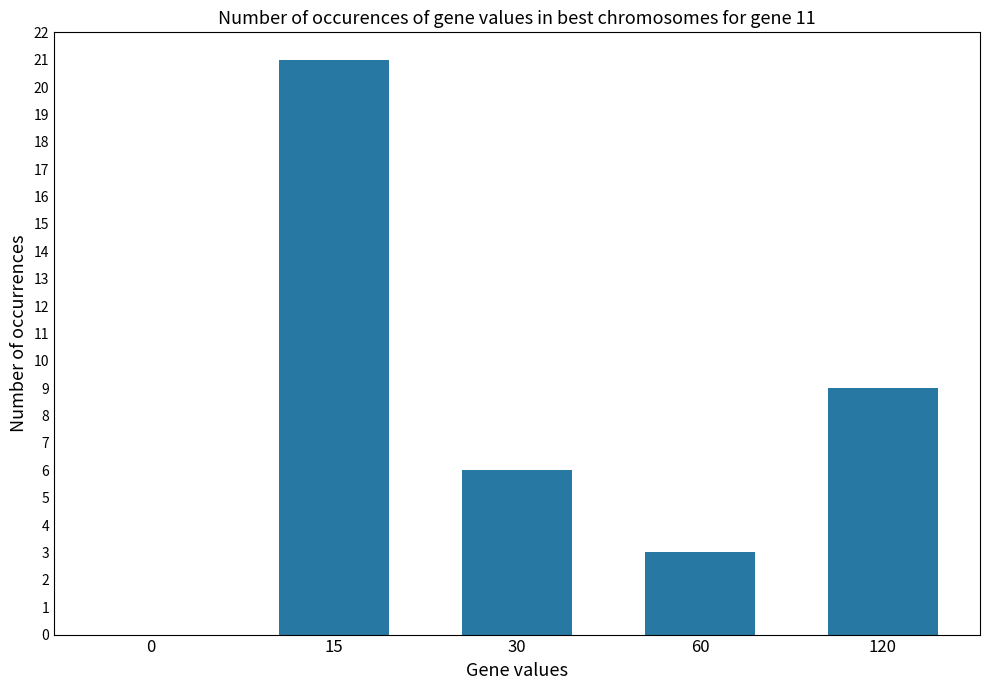

Reading left to right, list all the values displayed in this chart.

0=0	15=21	30=6	60=3	120=9